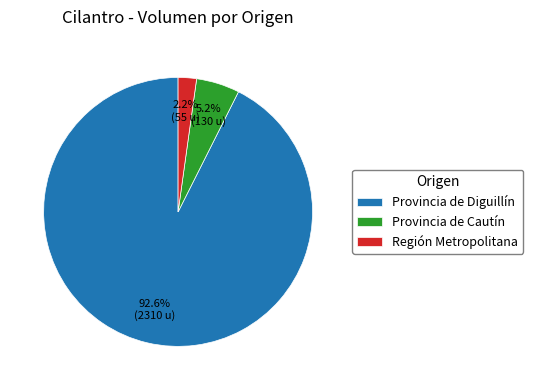

Which has a higher value, Provincia de Cautín or Provincia de Diguillín?

Provincia de Diguillín